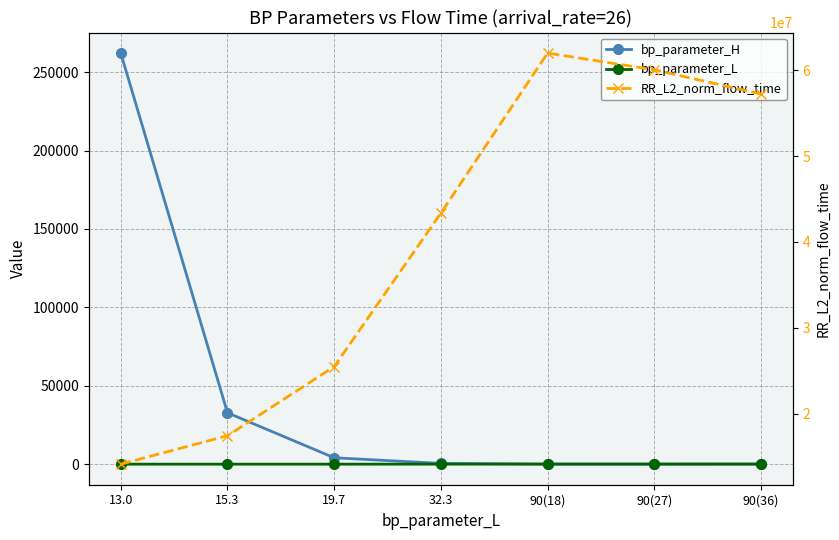

What is the difference between the bp_parameter_L values at 15.3 and 90(18)?

74.7